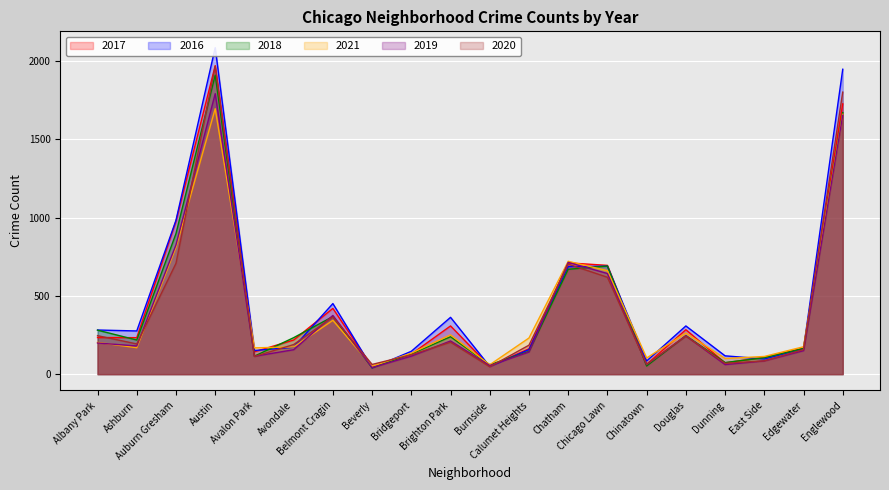

Reading left to right, transcribe all the data shown in this chart.

2017: Albany Park=234	Ashburn=233	Auburn Gresham=978	Austin=1971	Avalon Park=143	Avondale=218	Belmont Cragin=420	Beverly=47	Bridgeport=128	Brighton Park=308	Burnside=50	Calumet Heights=162	Chatham=711	Chicago Lawn=695	Chinatown=63	Douglas=284	Dunning=72	East Side=108	Edgewater=166	Englewood=1727
2016: Albany Park=282	Ashburn=276	Auburn Gresham=983	Austin=2086	Avalon Park=151	Avondale=172	Belmont Cragin=451	Beverly=40	Bridgeport=146	Brighton Park=363	Burnside=49	Calumet Heights=157	Chatham=687	Chicago Lawn=690	Chinatown=84	Douglas=308	Dunning=117	East Side=97	Edgewater=162	Englewood=1948
2018: Albany Park=281	Ashburn=218	Auburn Gresham=898	Austin=1911	Avalon Park=115	Avondale=233	Belmont Cragin=368	Beverly=41	Bridgeport=129	Brighton Park=239	Burnside=60	Calumet Heights=145	Chatham=670	Chicago Lawn=691	Chinatown=52	Douglas=246	Dunning=74	East Side=105	Edgewater=164	Englewood=1671
2021: Albany Park=203	Ashburn=169	Auburn Gresham=811	Austin=1696	Avalon Park=168	Avondale=174	Belmont Cragin=344	Beverly=50	Bridgeport=134	Brighton Park=251	Burnside=60	Calumet Heights=231	Chatham=721	Chicago Lawn=661	Chinatown=103	Douglas=263	Dunning=100	East Side=113	Edgewater=175	Englewood=1660
2019: Albany Park=199	Ashburn=180	Auburn Gresham=826	Austin=1792	Avalon Park=114	Avondale=156	Belmont Cragin=375	Beverly=42	Bridgeport=115	Brighton Park=212	Burnside=55	Calumet Heights=142	Chatham=714	Chicago Lawn=643	Chinatown=61	Douglas=245	Dunning=61	East Side=85	Edgewater=150	Englewood=1654
2020: Albany Park=246	Ashburn=193	Auburn Gresham=708	Austin=1967	Avalon Park=113	Avondale=189	Belmont Cragin=365	Beverly=62	Bridgeport=124	Brighton Park=204	Burnside=47	Calumet Heights=185	Chatham=703	Chicago Lawn=619	Chinatown=63	Douglas=243	Dunning=69	East Side=85	Edgewater=157	Englewood=1802